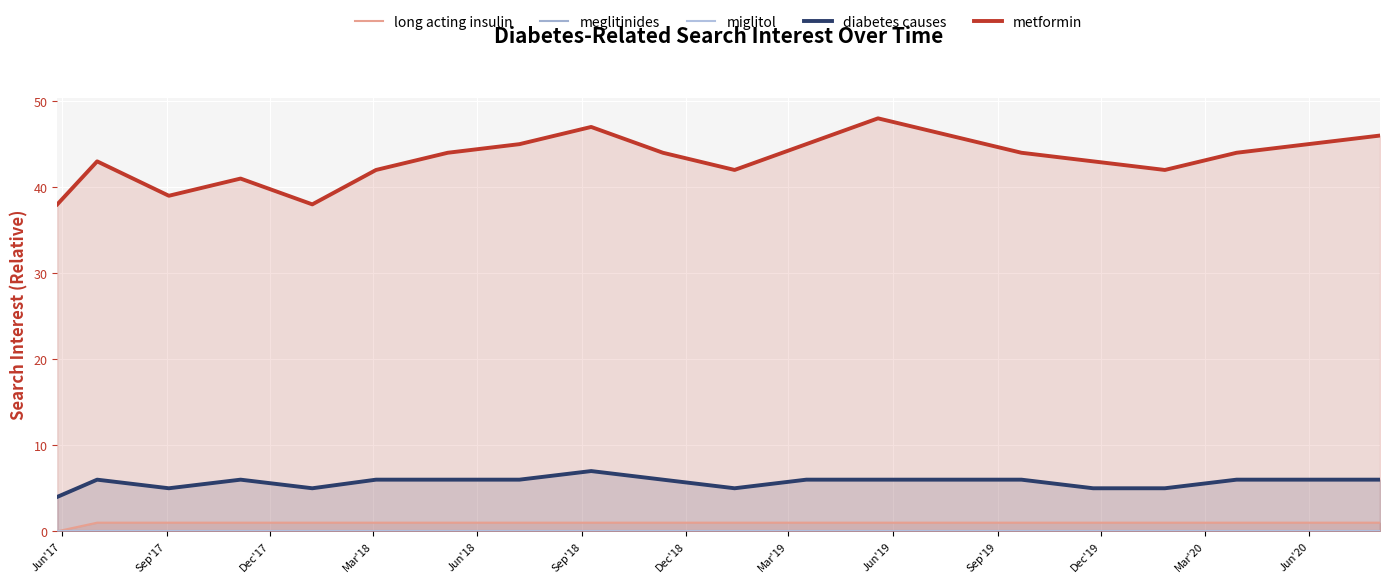

True or false: metformin and diabetes causes intersect in this chart.

False